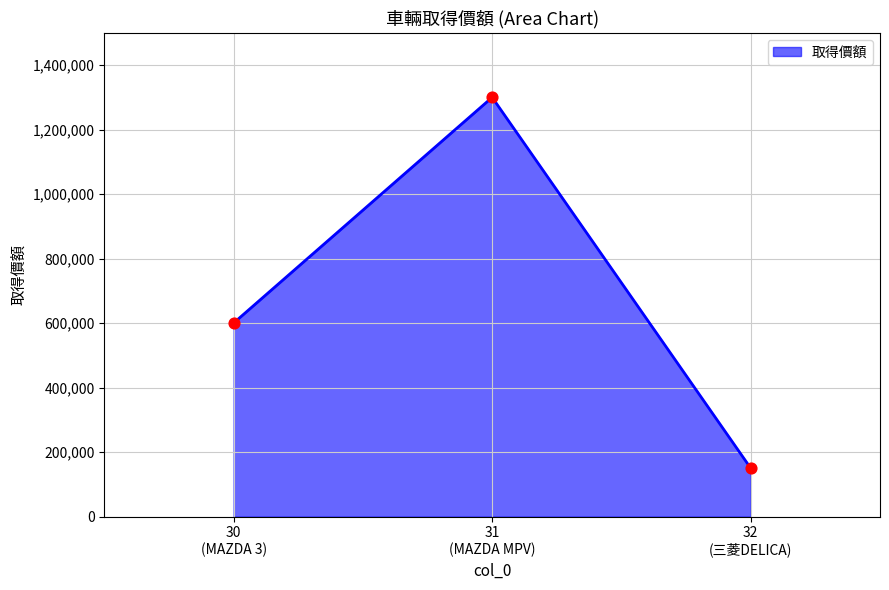

What is the minimum value shown in the chart?

150000